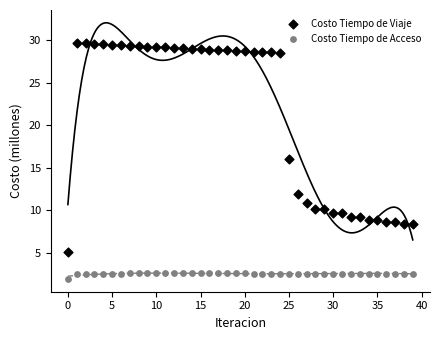

Which series has the widest spread of Y values?

Costo Tiempo de Viaje